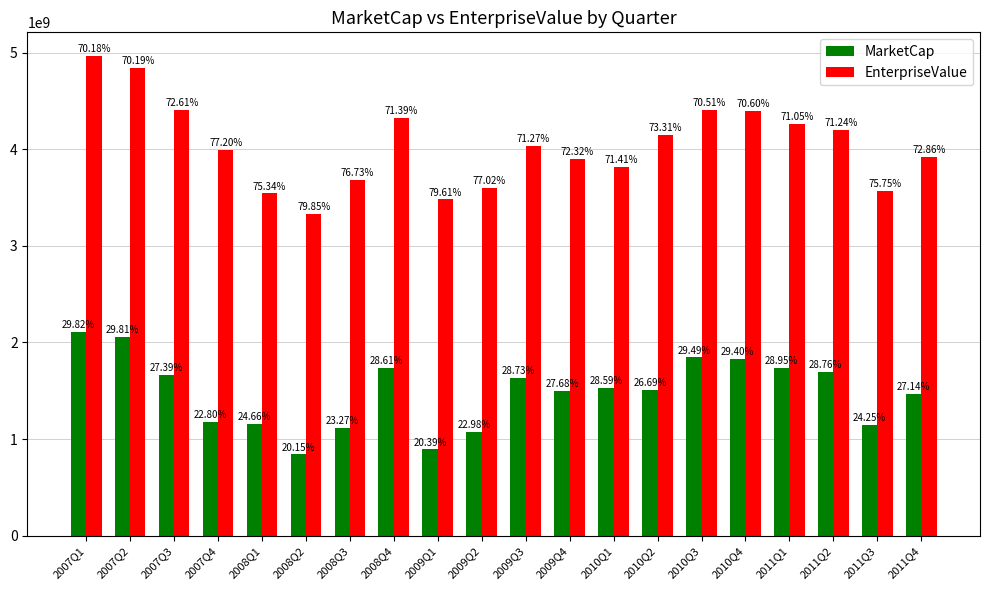

Reading left to right, extract all data points from this chart.

MarketCap: 2110166662.8	2056250000.0	1664846154.6	1180000000.0	1160000000.0	840305590.0	1118338650.0	1735197400.0	892038100.0	1075057900.0	1627863640.0	1493588850.0	1529215740.0	1511007210.0	1844640390.0	1832695210.0	1738426470.0	1698599900.0	1141514910.0	1462271200.0
EnterpriseValue: 4965166662.8	4841250000.0	4413846154.6	3995000000.0	3544000000.0	3329305590.0	3688338650.0	4329197400.0	3482038100.0	3603057900.0	4038863640.0	3901588850.0	3819215740.0	4150007210.0	4410640390.0	4400695210.0	4266426470.0	4206599900.0	3566514910.0	3925271200.0